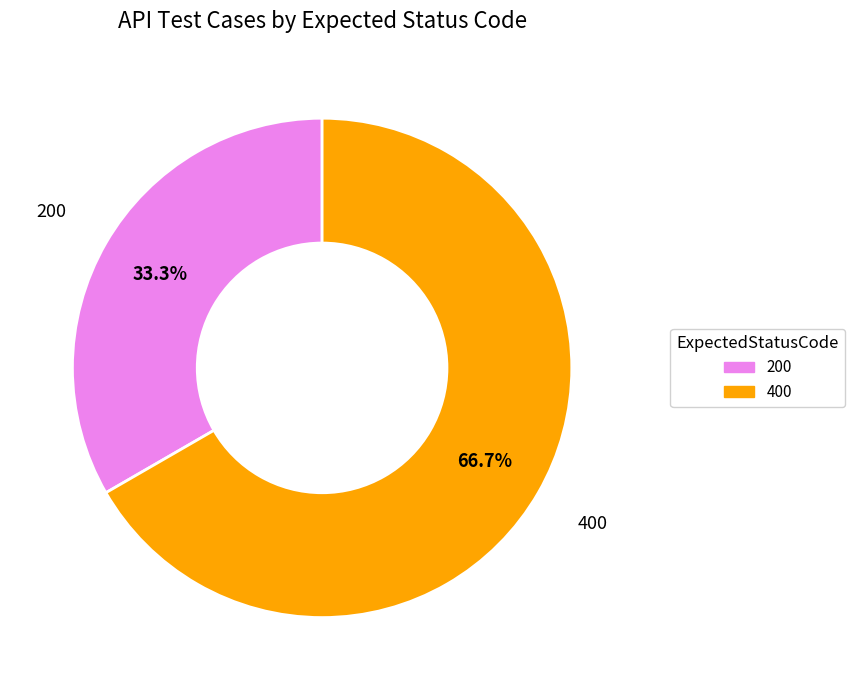

Is 200 the majority of the pie?

No